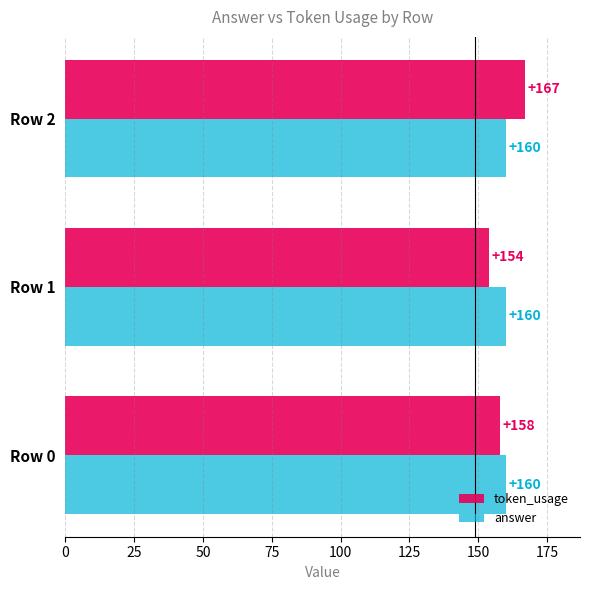

At which category is the sum across all series the highest?

Row 2